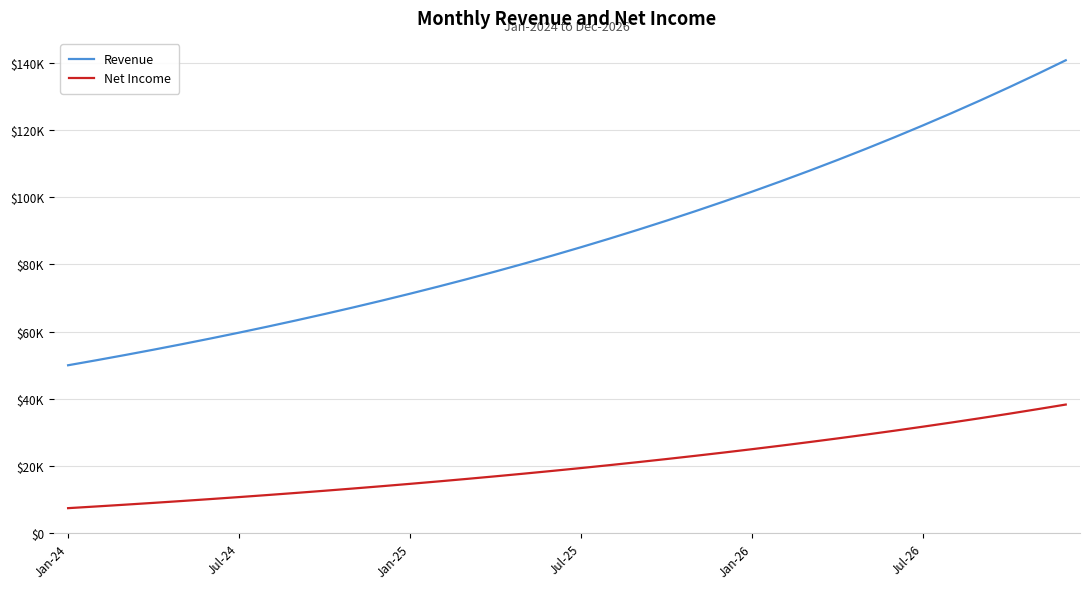

At which category is the sum across all series the highest?

35